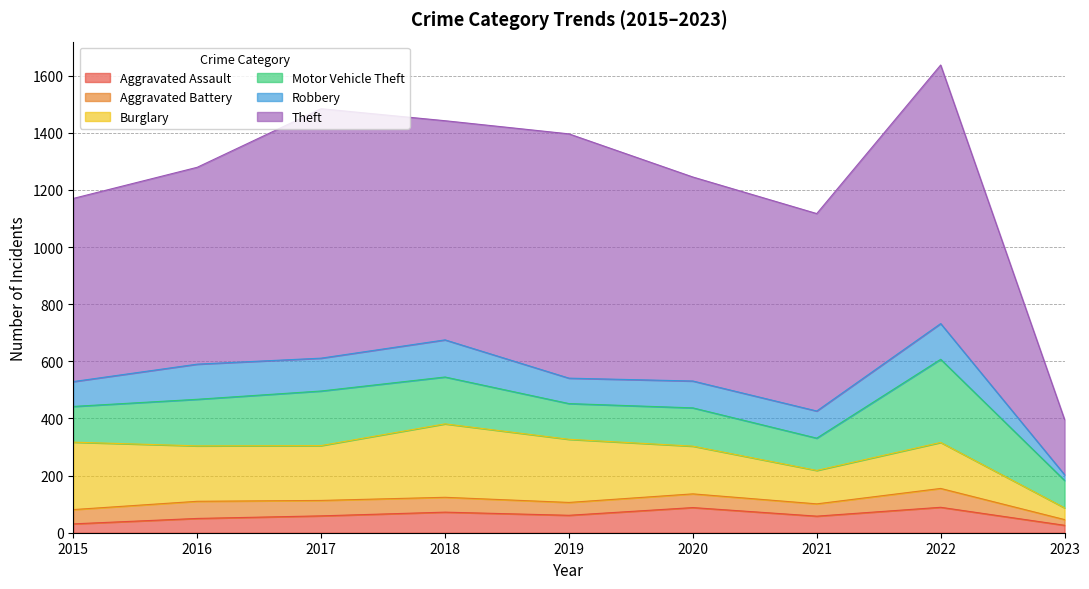

List the labels in order of Burglary value, largest first.

2018, 2015, 2019, 2016, 2017, 2020, 2022, 2021, 2023